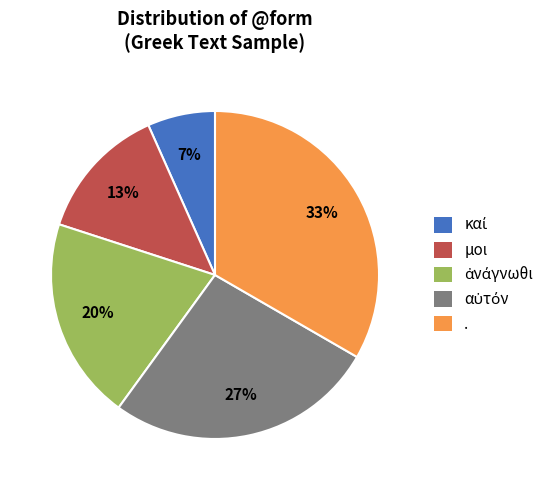

Does any single category account for the majority?

No